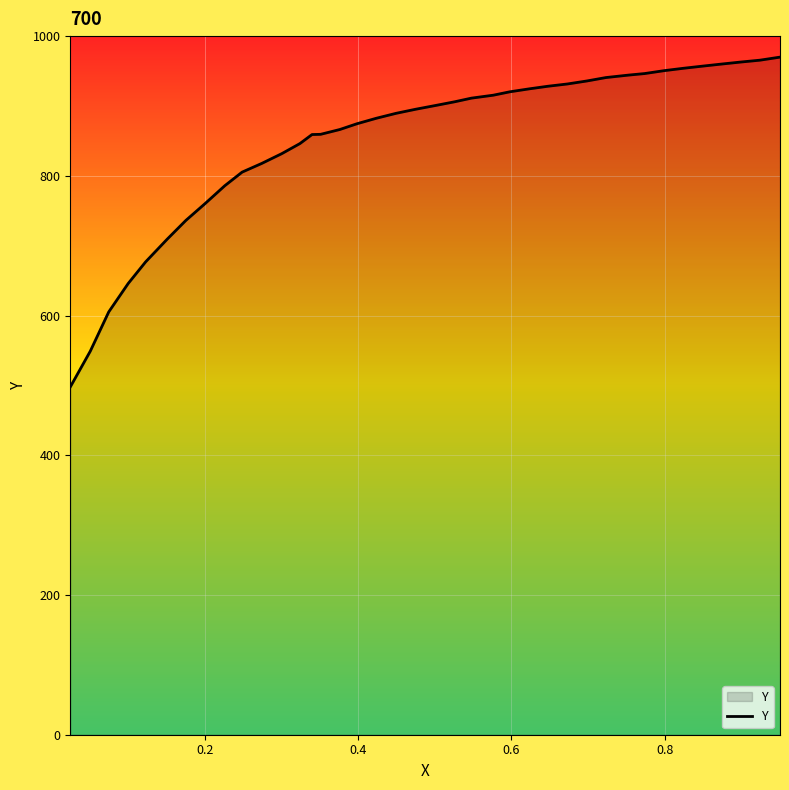

What is the greatest value displayed?

969.9